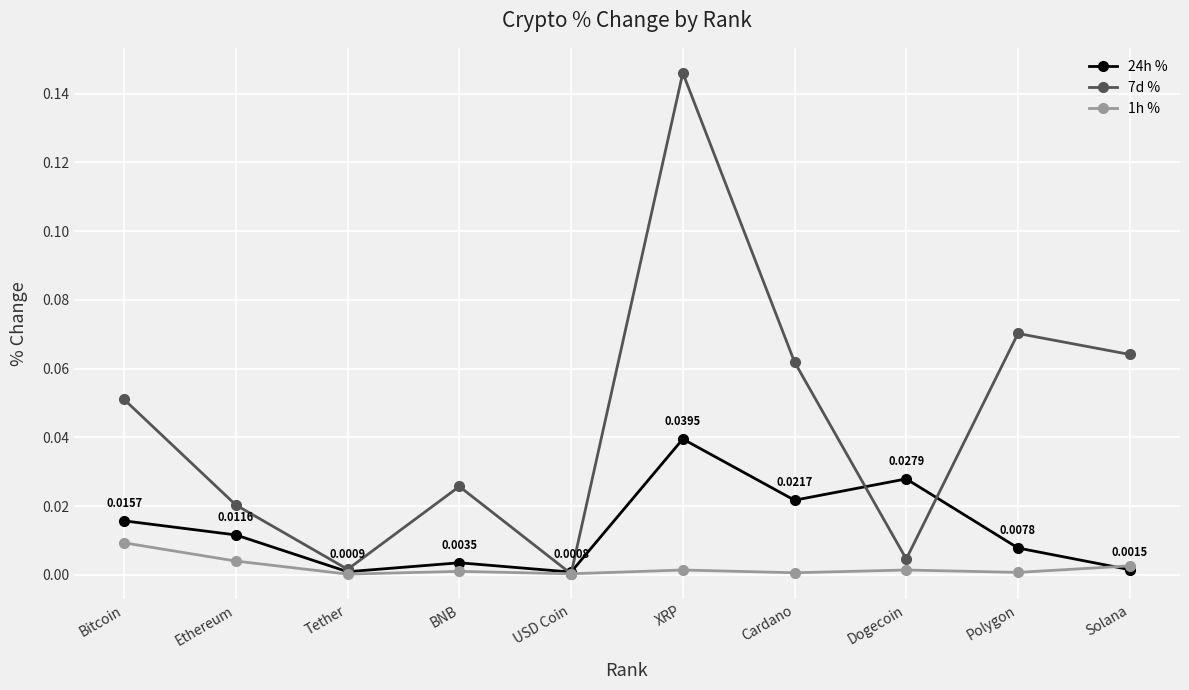

In 24h %, how many points are higher than both neighbors (excluding endpoints)?

3